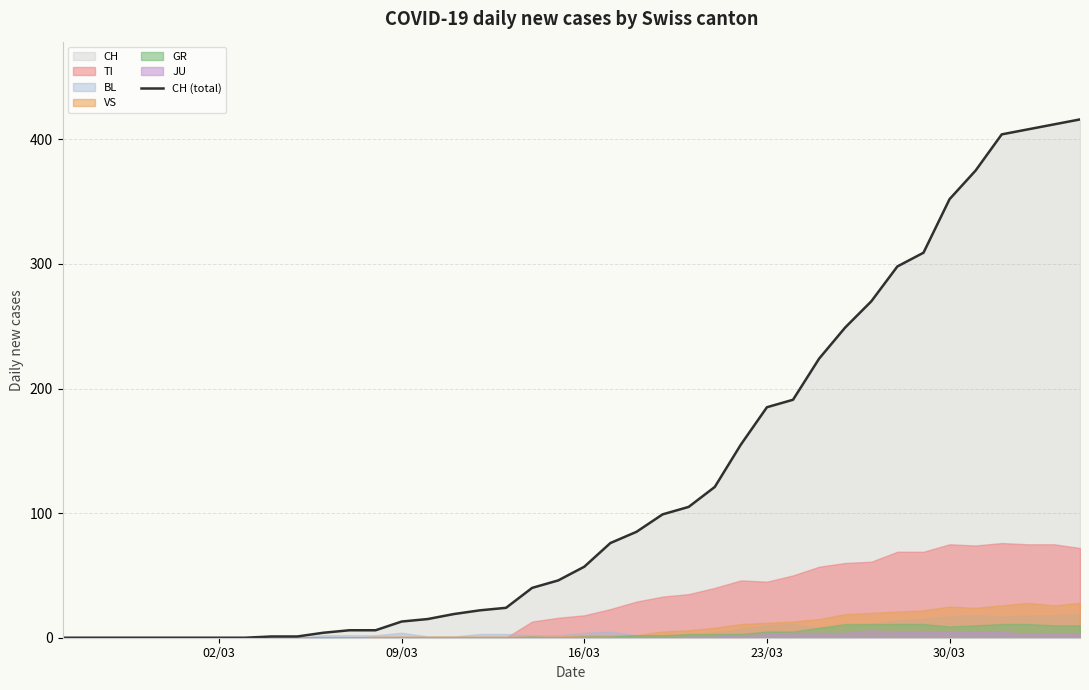

What is the maximum value for CH (total)?

416